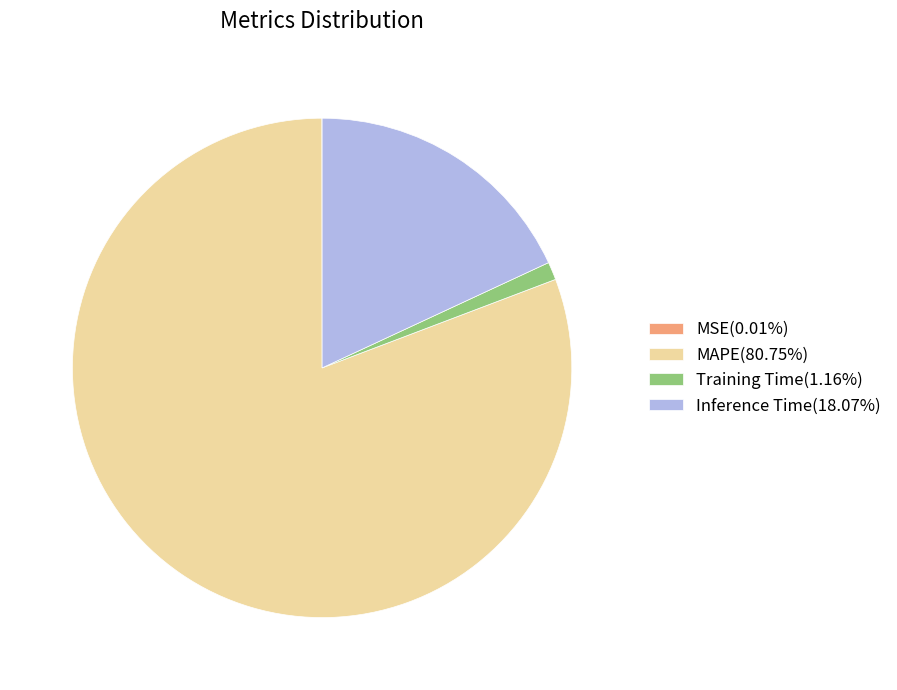

Do Training Time(1.16%) and MAPE(80.75%) together represent more than half of the pie?

Yes